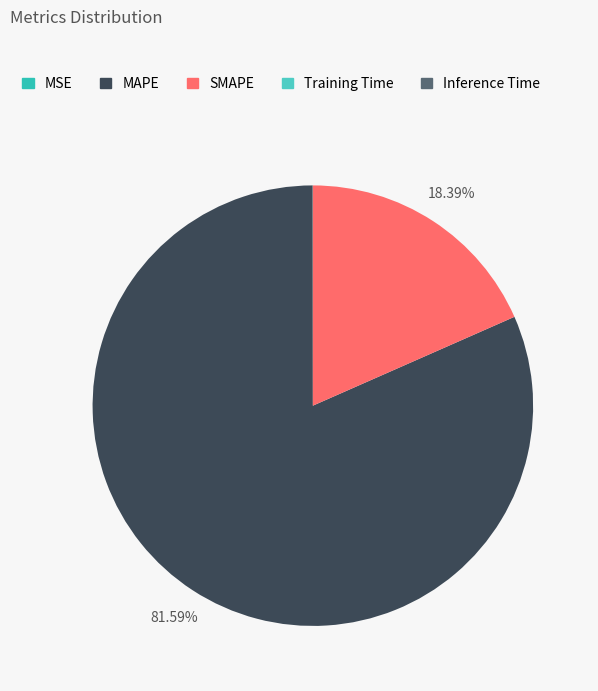

What is the majority slice?

MAPE